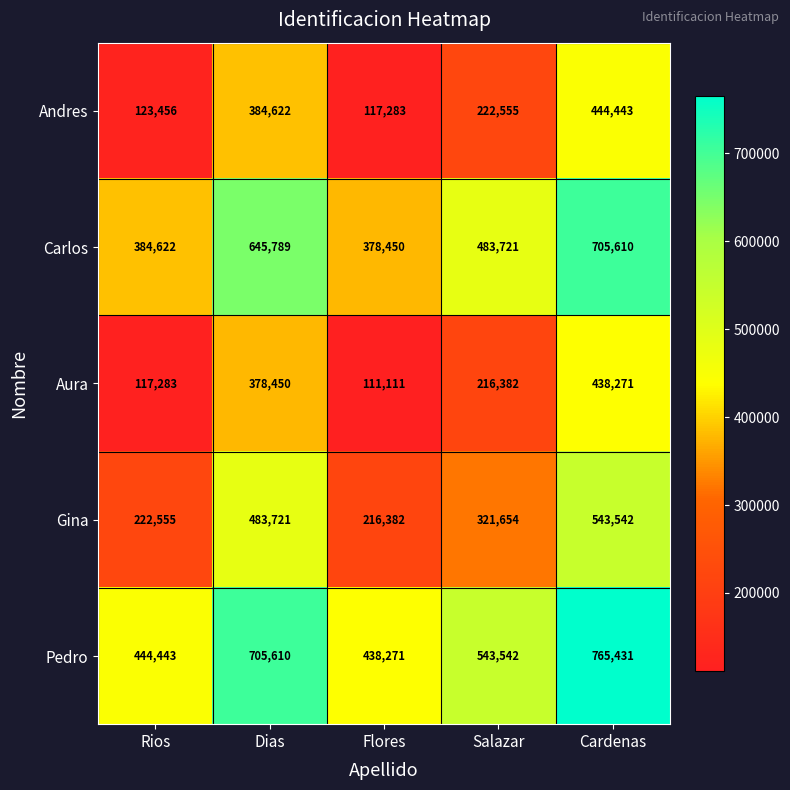

True or false: Carlos has a value of 998885 at Dias.

False